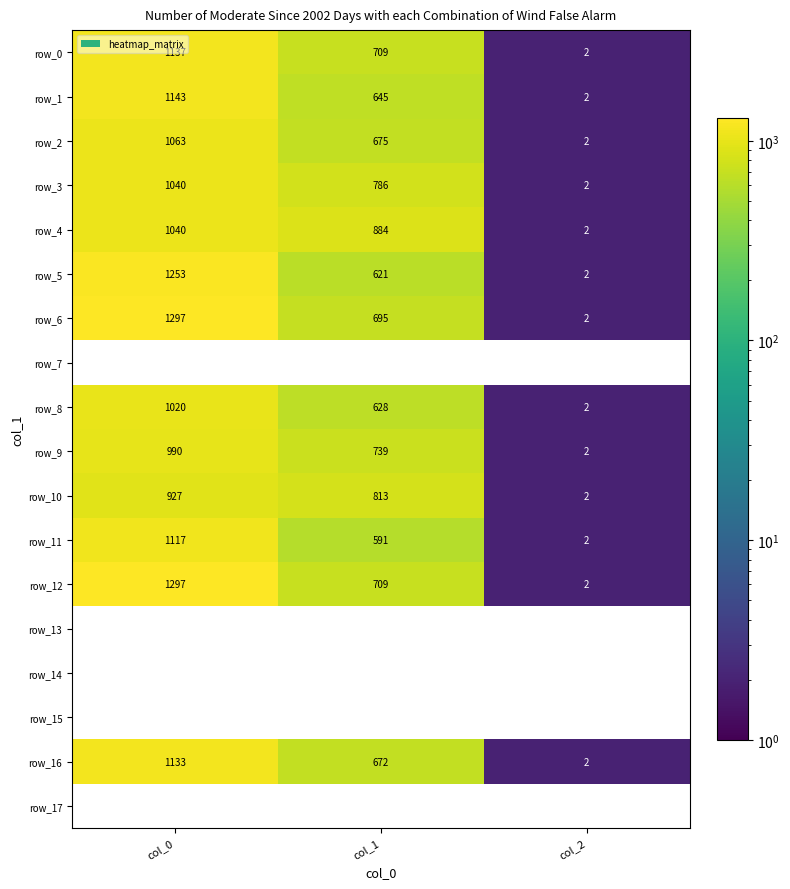

Which series changed the most between col_0 and col_2?

row_6